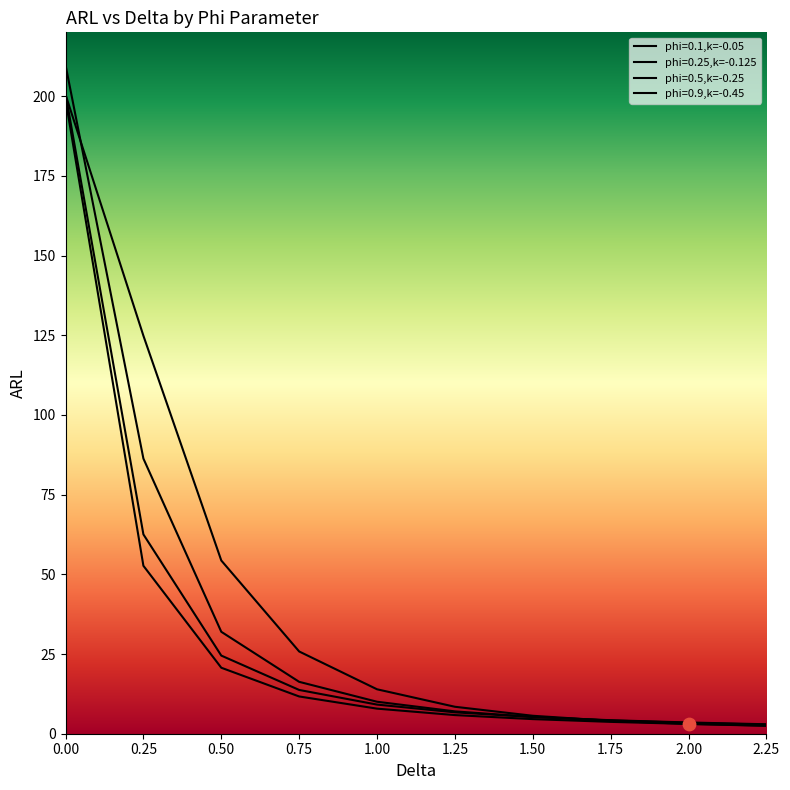

At how many categories does at least one series exceed 75?

2